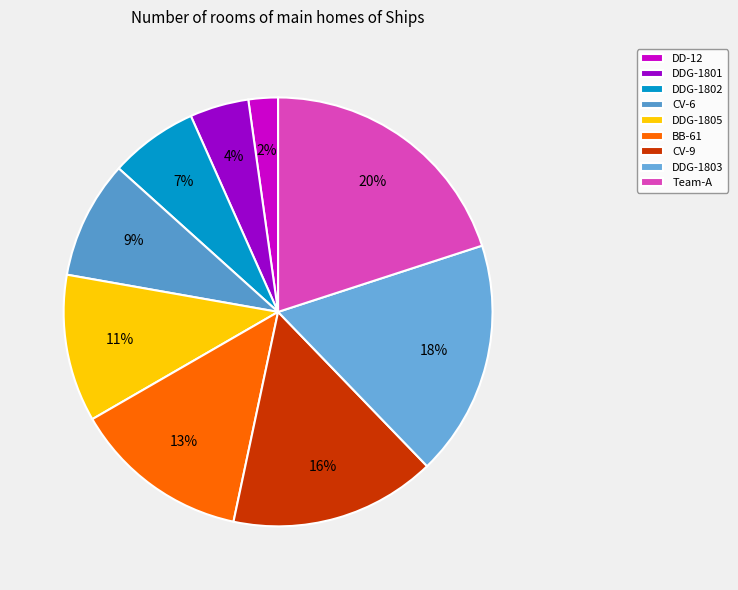

The DDG-1803 slice represents 31% of the pie. True or false?

False